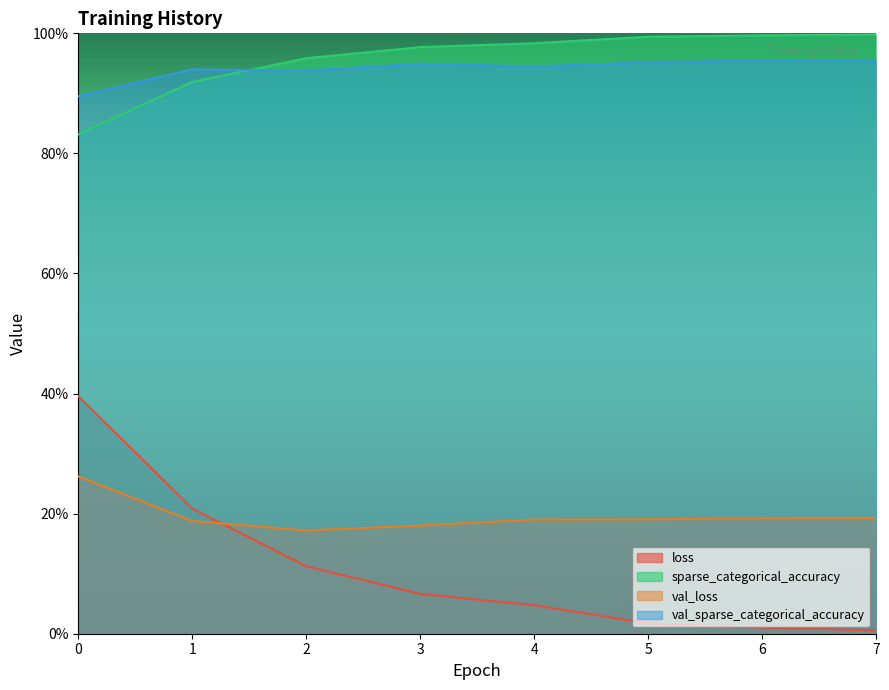

The value of sparse_categorical_accuracy at 7 is 1.0. True or false?

True